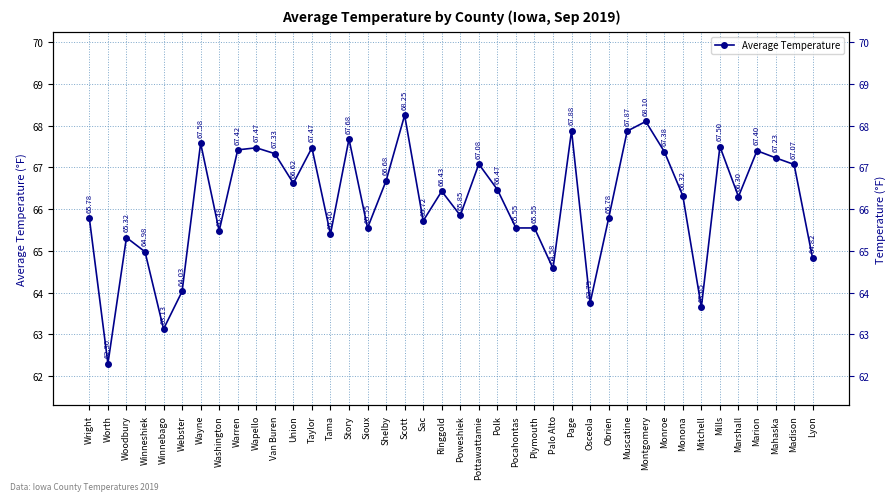

What is the value of the 9th point from the left?

67.4